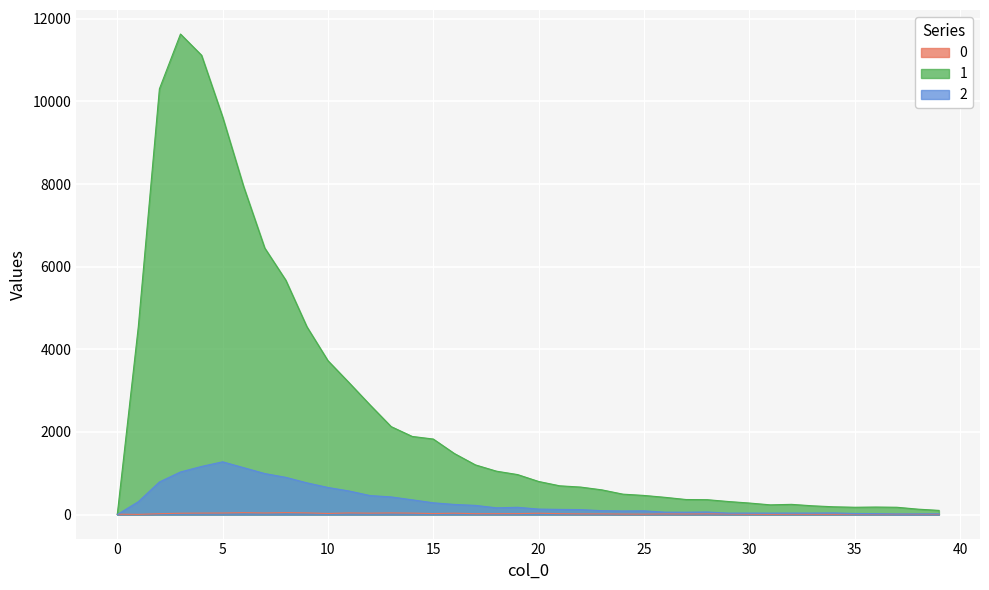

What is the value of the 0 point at the 10th from the left?

41